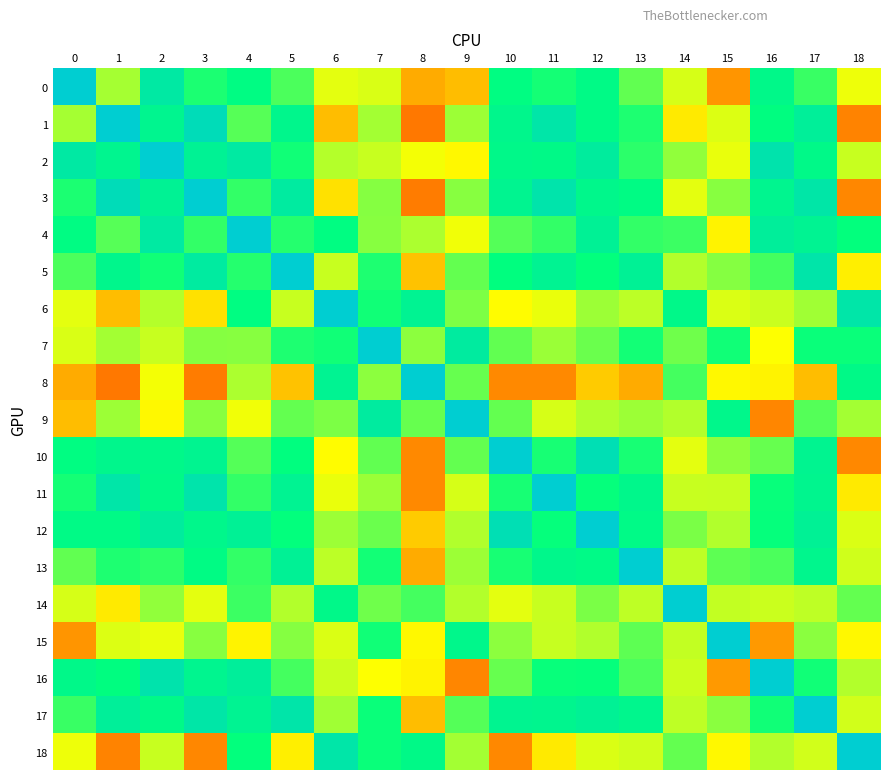

Reading left to right, extract all data points from this chart.

0: 0=1.0	1=0.2	2=0.7	3=0.5	4=0.5	5=0.4	6=0.1	7=0.1	8=-0.1	9=-0.1	10=0.5	11=0.5	12=0.5	13=0.3	14=0.1	15=-0.1	16=0.6	17=0.4	18=0.0
1: 0=0.2	1=1.0	2=0.6	3=0.8	4=0.4	5=0.6	6=-0.1	7=0.2	8=-0.2	9=0.2	10=0.6	11=0.8	12=0.5	13=0.4	14=-0.0	15=0.1	16=0.5	17=0.7	18=-0.1
2: 0=0.7	1=0.6	2=1.0	3=0.6	4=0.7	5=0.5	6=0.2	7=0.1	8=0.0	9=-0.0	10=0.6	11=0.6	12=0.7	13=0.4	14=0.2	15=0.1	16=0.8	17=0.6	18=0.1
3: 0=0.5	1=0.8	2=0.6	3=1.0	4=0.4	5=0.7	6=-0.0	7=0.3	8=-0.2	9=0.3	10=0.6	11=0.8	12=0.6	13=0.5	14=0.1	15=0.3	16=0.6	17=0.7	18=-0.1
4: 0=0.5	1=0.4	2=0.7	3=0.4	4=1.0	5=0.4	6=0.5	7=0.3	8=0.2	9=0.0	10=0.4	11=0.4	12=0.6	13=0.4	14=0.4	15=-0.0	16=0.7	17=0.6	18=0.5
5: 0=0.4	1=0.6	2=0.5	3=0.7	4=0.4	5=1.0	6=0.1	7=0.4	8=-0.1	9=0.3	10=0.5	11=0.6	12=0.5	13=0.6	14=0.2	15=0.3	16=0.4	17=0.8	18=-0.0
6: 0=0.1	1=-0.1	2=0.2	3=-0.0	4=0.5	5=0.1	6=1.0	7=0.5	8=0.6	9=0.3	10=-0.0	11=0.0	12=0.2	13=0.2	14=0.6	15=0.1	16=0.1	17=0.2	18=0.8
7: 0=0.1	1=0.2	2=0.1	3=0.3	4=0.3	5=0.4	6=0.5	7=1.0	8=0.3	9=0.7	10=0.3	11=0.2	12=0.3	13=0.5	14=0.3	15=0.5	16=0.0	17=0.5	18=0.5
8: 0=-0.1	1=-0.2	2=0.0	3=-0.2	4=0.2	5=-0.1	6=0.6	7=0.3	8=1.0	9=0.3	10=-0.1	11=-0.1	12=-0.0	13=-0.1	14=0.4	15=-0.0	16=-0.0	17=-0.1	18=0.6
9: 0=-0.1	1=0.2	2=-0.0	3=0.3	4=0.0	5=0.3	6=0.3	7=0.7	8=0.3	9=1.0	10=0.3	11=0.1	12=0.2	13=0.2	14=0.2	15=0.6	16=-0.1	17=0.4	18=0.2
10: 0=0.5	1=0.6	2=0.6	3=0.6	4=0.4	5=0.5	6=-0.0	7=0.3	8=-0.1	9=0.3	10=1.0	11=0.5	12=0.8	13=0.5	14=0.1	15=0.3	16=0.3	17=0.6	18=-0.1
11: 0=0.5	1=0.8	2=0.6	3=0.8	4=0.4	5=0.6	6=0.0	7=0.2	8=-0.1	9=0.1	10=0.5	11=1.0	12=0.5	13=0.6	14=0.1	15=0.1	16=0.5	17=0.6	18=-0.0
12: 0=0.5	1=0.5	2=0.7	3=0.6	4=0.6	5=0.5	6=0.2	7=0.3	8=-0.0	9=0.2	10=0.8	11=0.5	12=1.0	13=0.5	14=0.3	15=0.2	16=0.5	17=0.6	18=0.1
13: 0=0.3	1=0.4	2=0.4	3=0.5	4=0.4	5=0.6	6=0.2	7=0.5	8=-0.1	9=0.2	10=0.5	11=0.6	12=0.5	13=1.0	14=0.2	15=0.3	16=0.4	17=0.6	18=0.1
14: 0=0.1	1=-0.0	2=0.2	3=0.1	4=0.4	5=0.2	6=0.6	7=0.3	8=0.4	9=0.2	10=0.1	11=0.1	12=0.3	13=0.2	14=1.0	15=0.1	16=0.1	17=0.2	18=0.3
15: 0=-0.1	1=0.1	2=0.1	3=0.3	4=-0.0	5=0.3	6=0.1	7=0.5	8=-0.0	9=0.6	10=0.3	11=0.1	12=0.2	13=0.3	14=0.1	15=1.0	16=-0.1	17=0.3	18=-0.0
16: 0=0.6	1=0.5	2=0.8	3=0.6	4=0.7	5=0.4	6=0.1	7=0.0	8=-0.0	9=-0.1	10=0.3	11=0.5	12=0.5	13=0.4	14=0.1	15=-0.1	16=1.0	17=0.5	18=0.2
17: 0=0.4	1=0.7	2=0.6	3=0.7	4=0.6	5=0.8	6=0.2	7=0.5	8=-0.1	9=0.4	10=0.6	11=0.6	12=0.6	13=0.6	14=0.2	15=0.3	16=0.5	17=1.0	18=0.1
18: 0=0.0	1=-0.1	2=0.1	3=-0.1	4=0.5	5=-0.0	6=0.8	7=0.5	8=0.6	9=0.2	10=-0.1	11=-0.0	12=0.1	13=0.1	14=0.3	15=-0.0	16=0.2	17=0.1	18=1.0